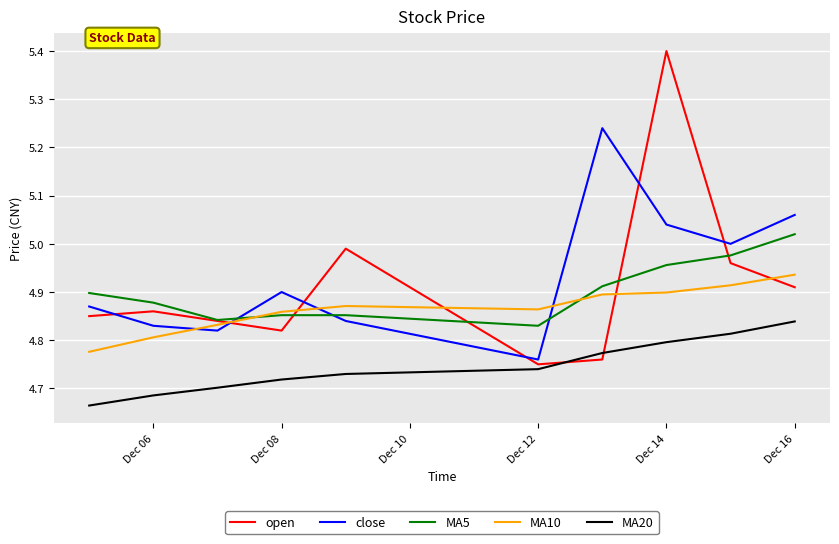

Which series has the widest spread of values?

open